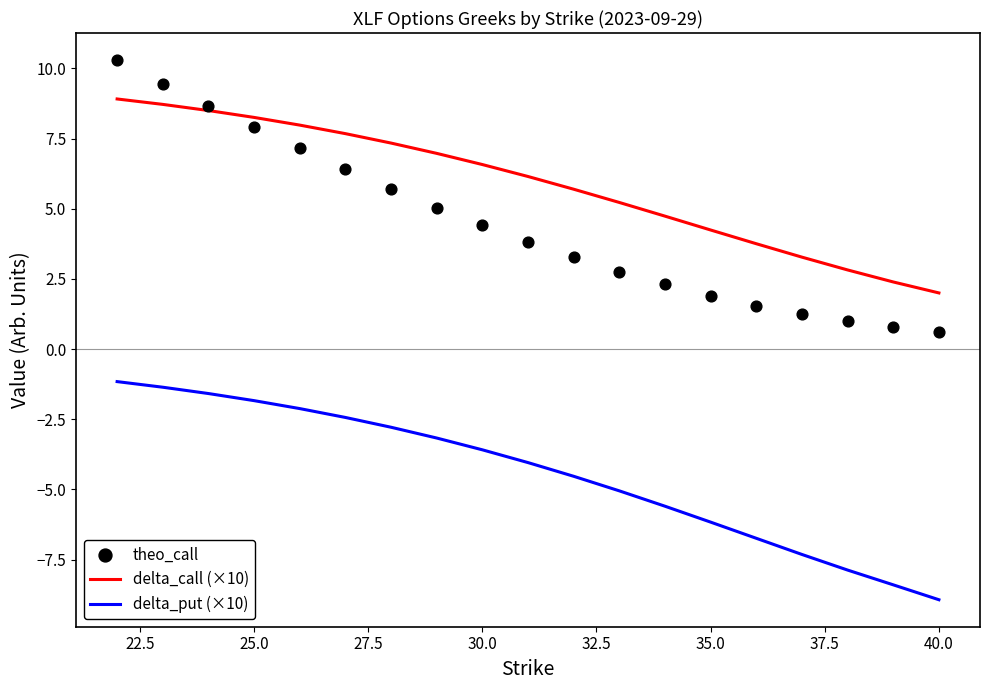

True or false: delta_put (×10) and delta_call (×10) cross at least once.

False